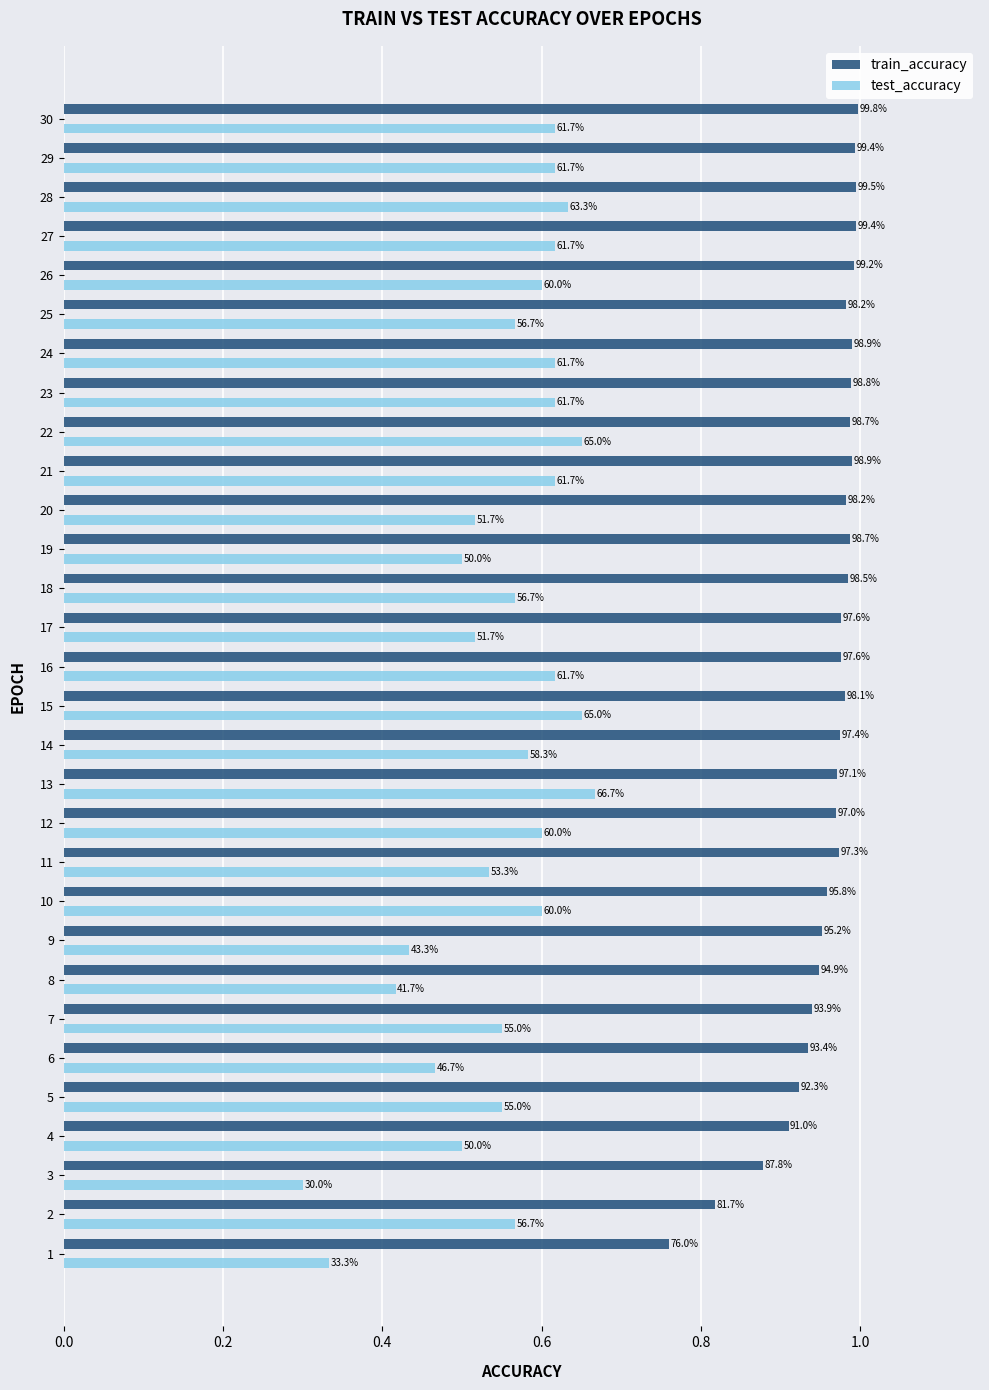

What are all the series names shown in the legend?

train_accuracy, test_accuracy